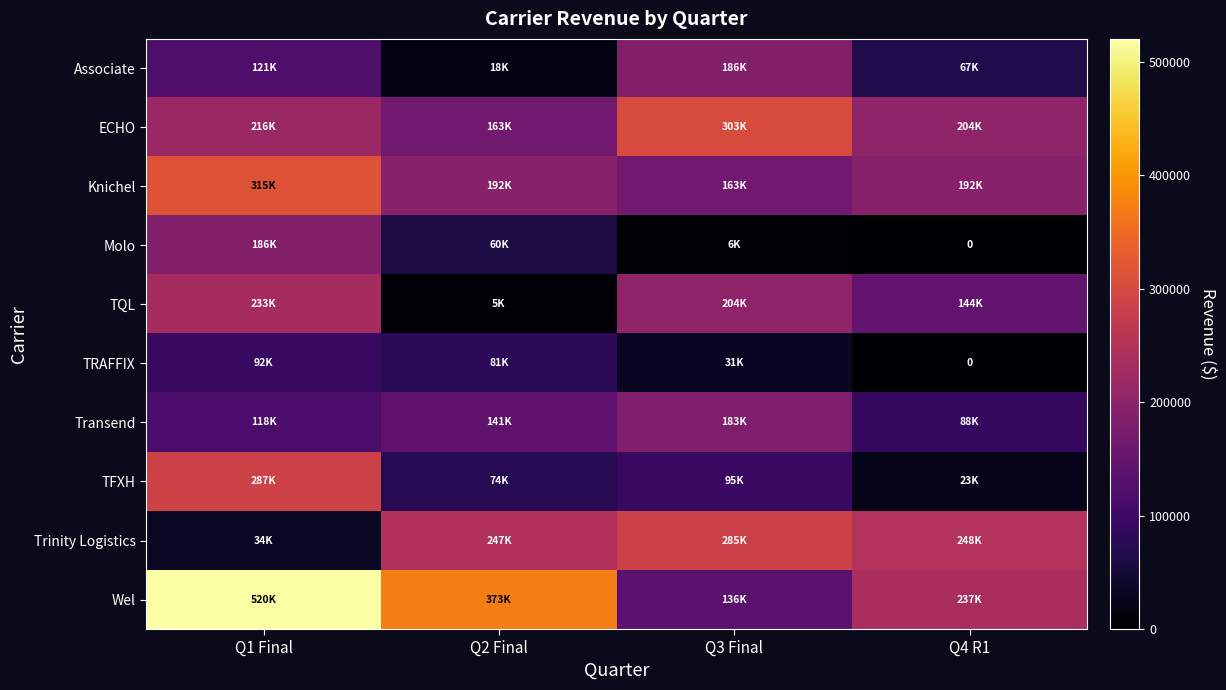

At which label does Transend first exceed 140815?

Q3 Final